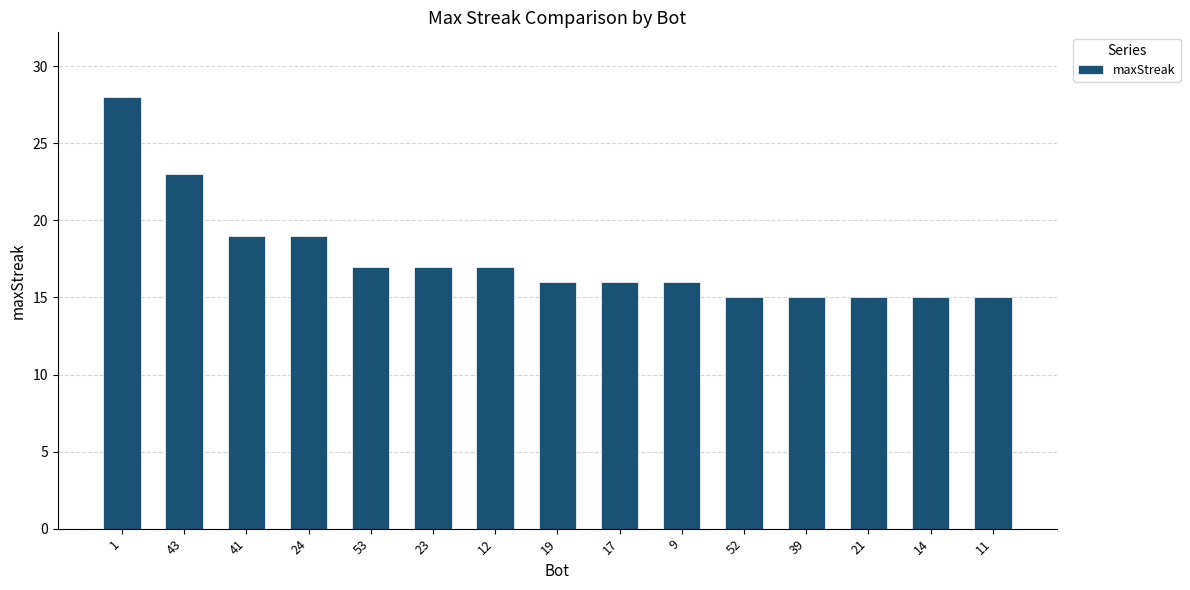

What is the difference between the values at 52 and 43?

8